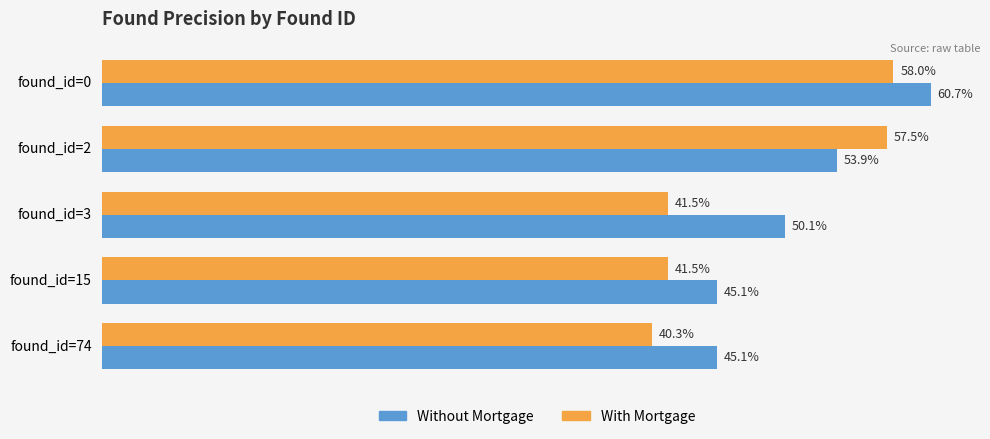

What is the maximum value shown in the chart?

0.6